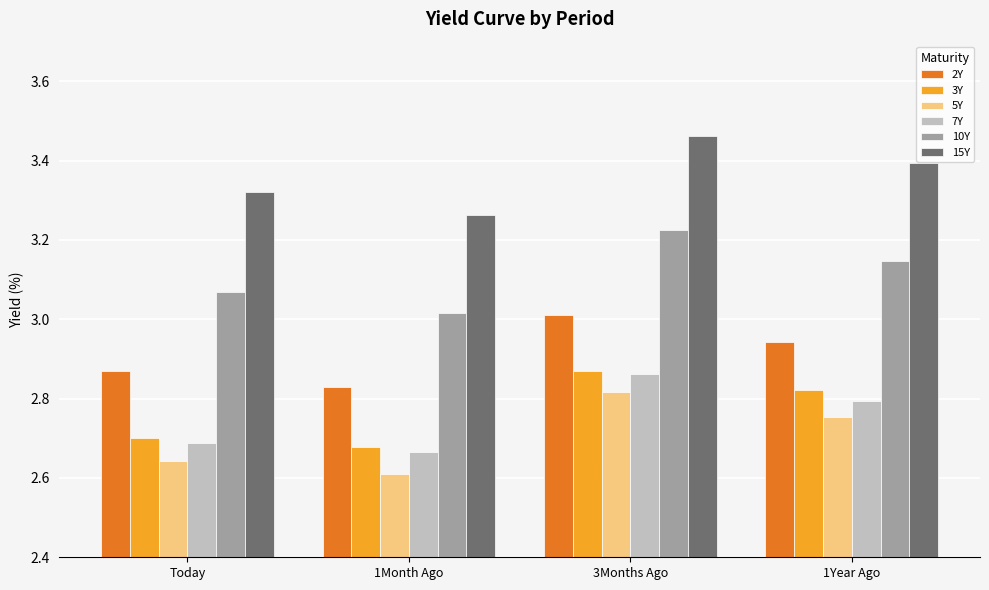

What position from the left is Today?

1